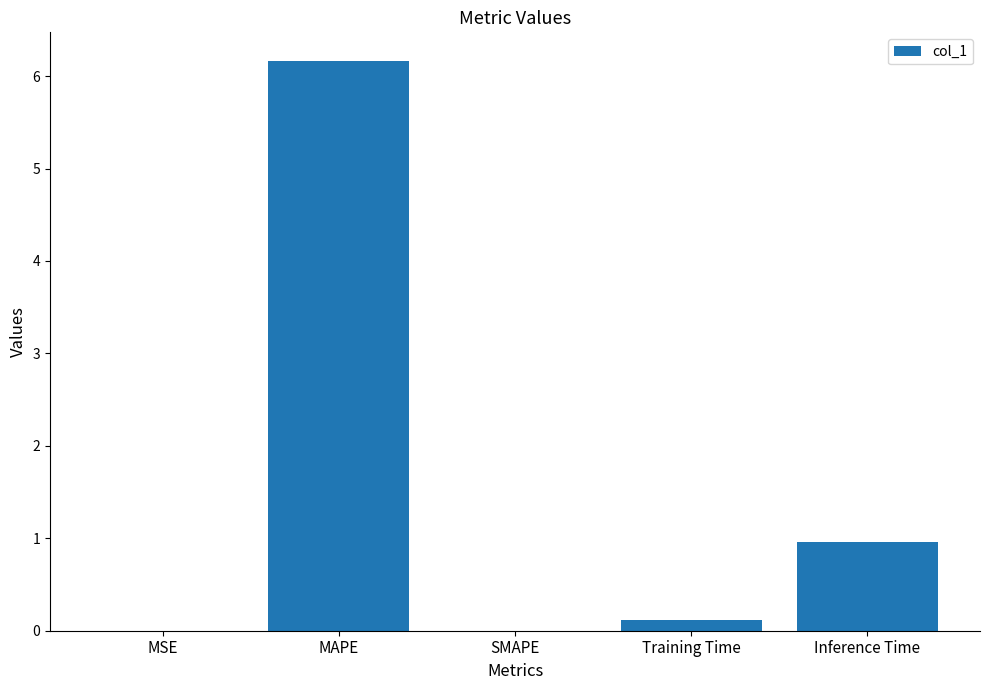

What is the difference between the values at MSE and Training Time?

0.1